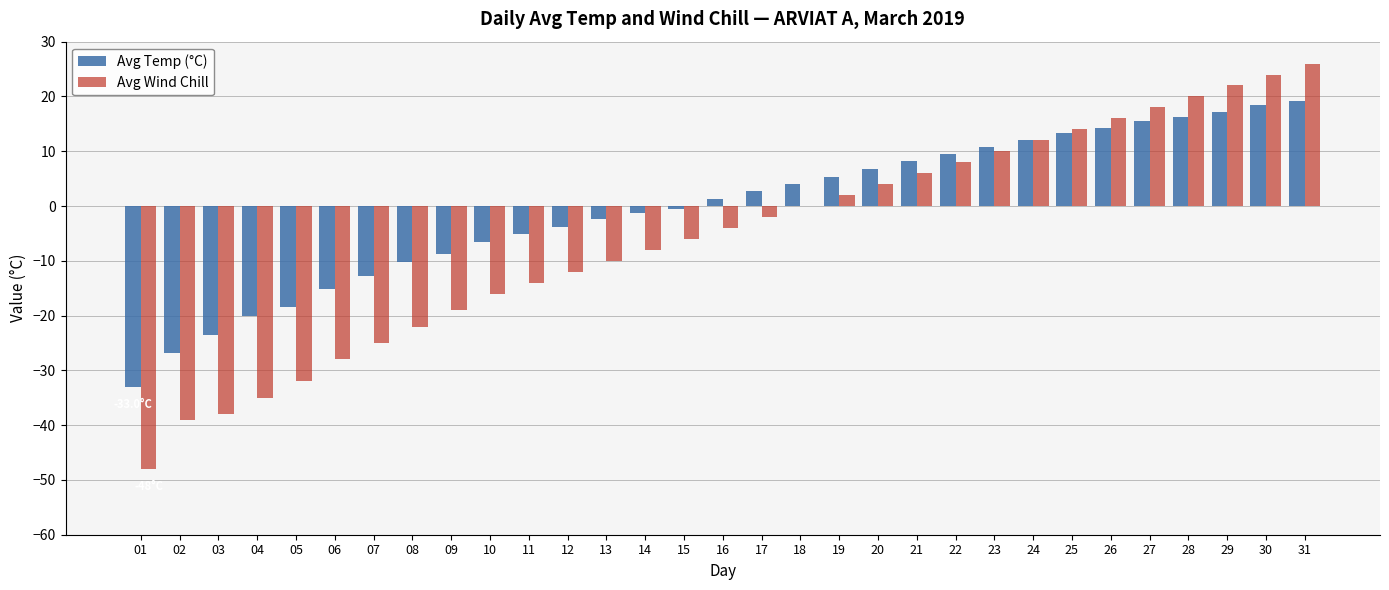

Are the bars horizontal?

No